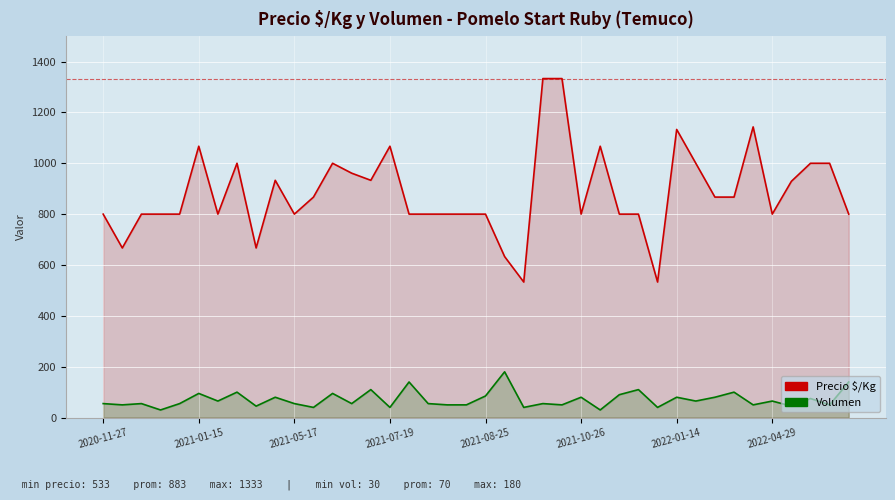

At which category is the sum across all series the highest?

23